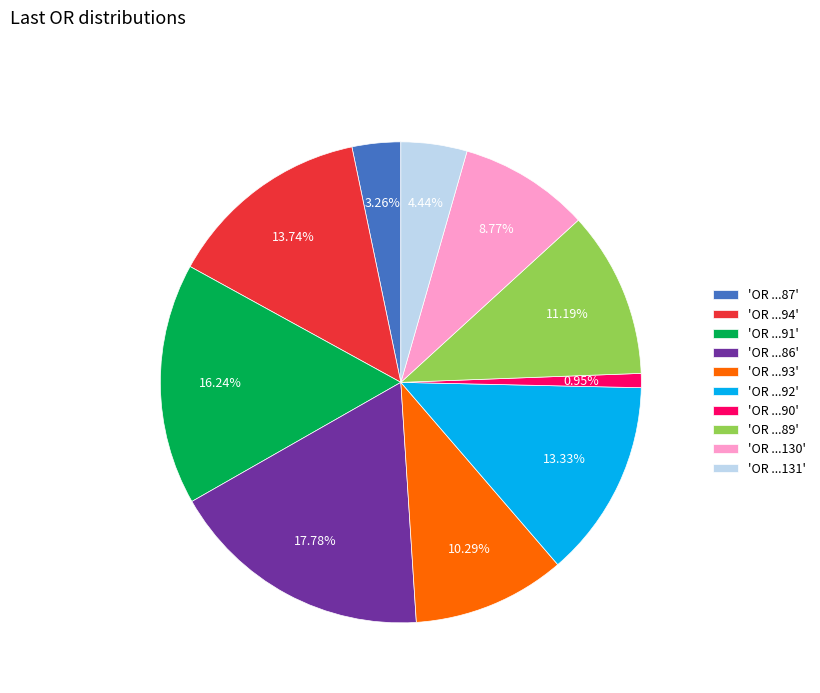

Which slice is the smallest?

'OR ...90'